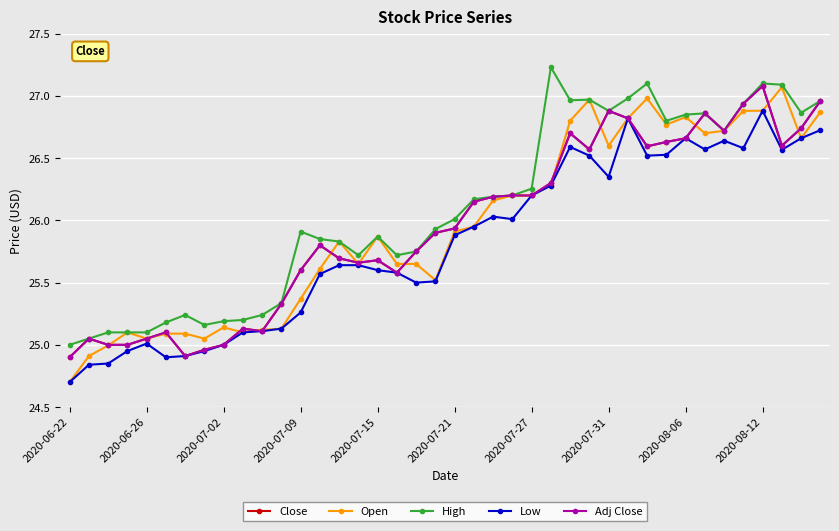

At how many categories does at least one series exceed 27?

4